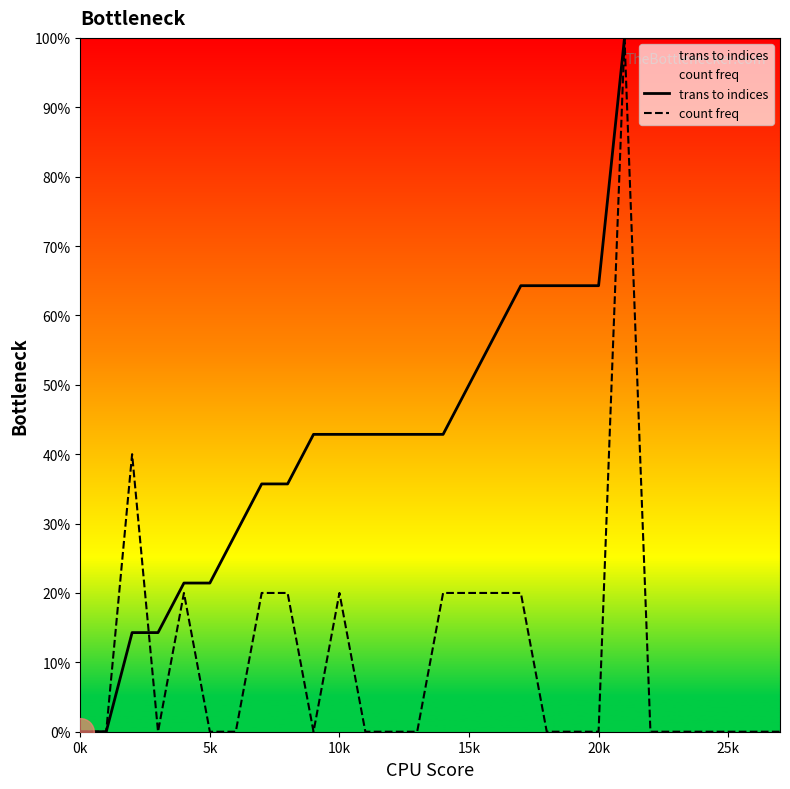

At which category does the chart reach its minimum across all series?

0k